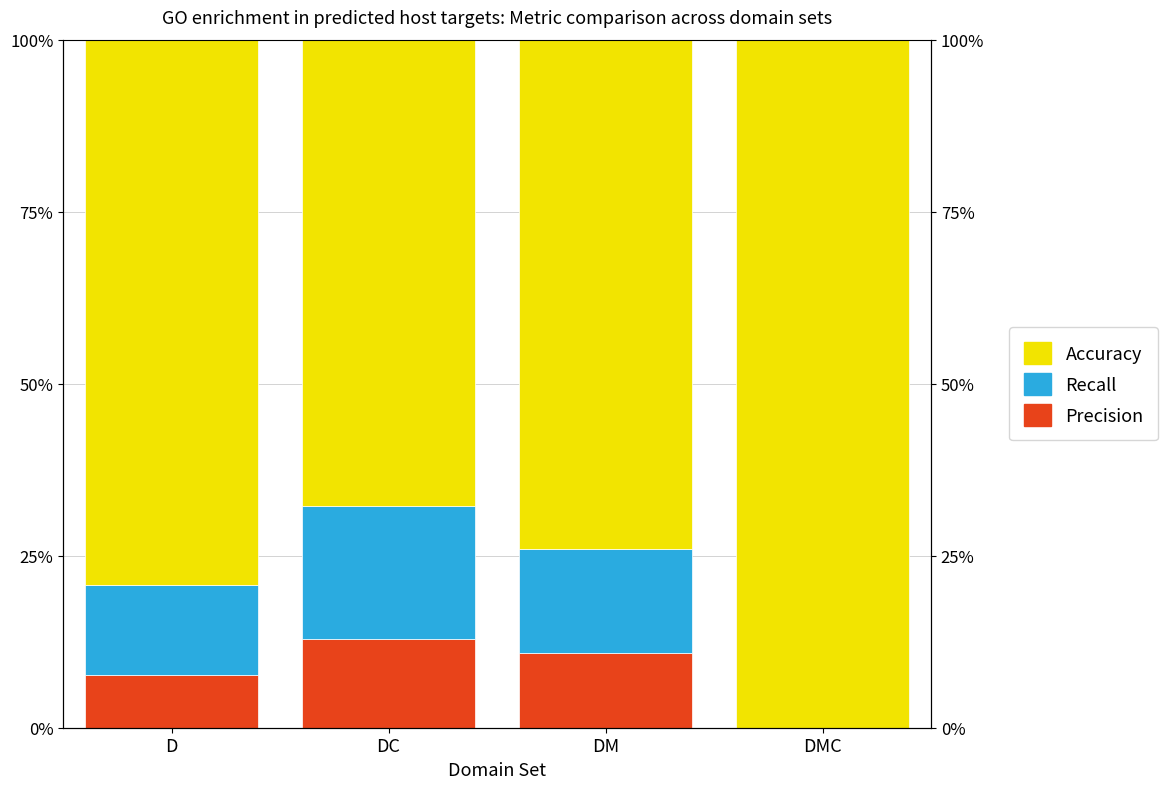

What is the label of the 1st bar from the left?

D